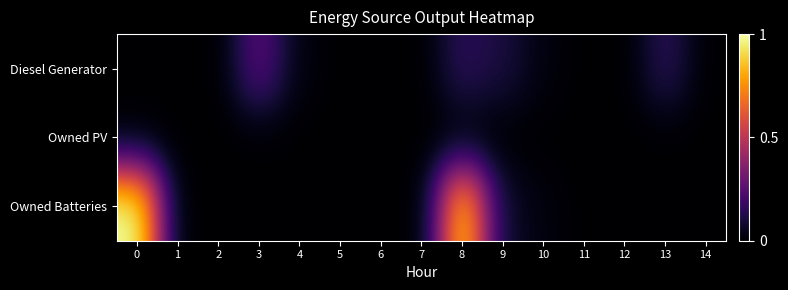

At 14, list the series in order from largest to smallest.

Diesel Generator, Owned PV, Owned Batteries